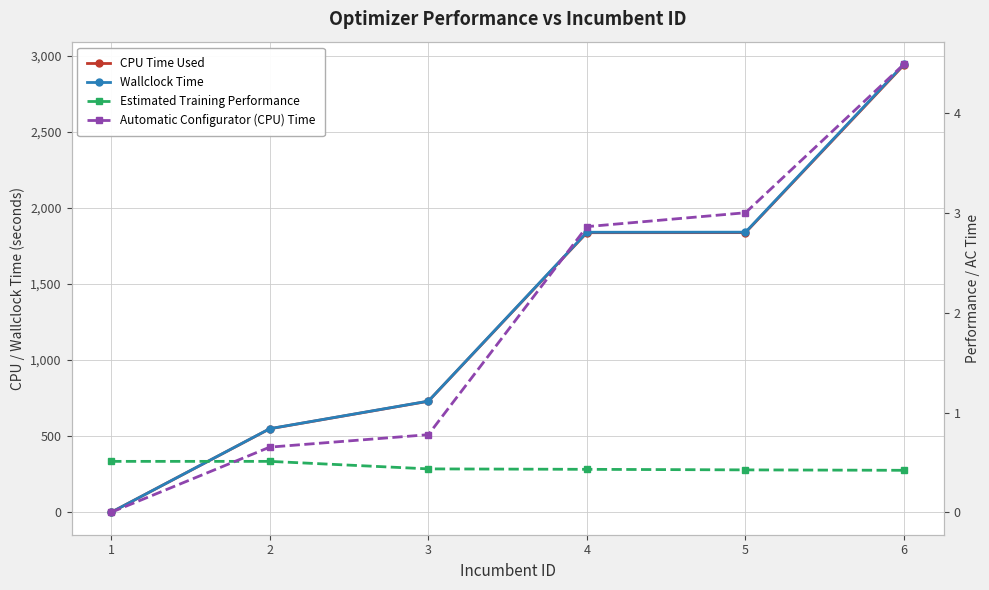

What is the approximate value of Estimated Training Performance at 2?

0.5